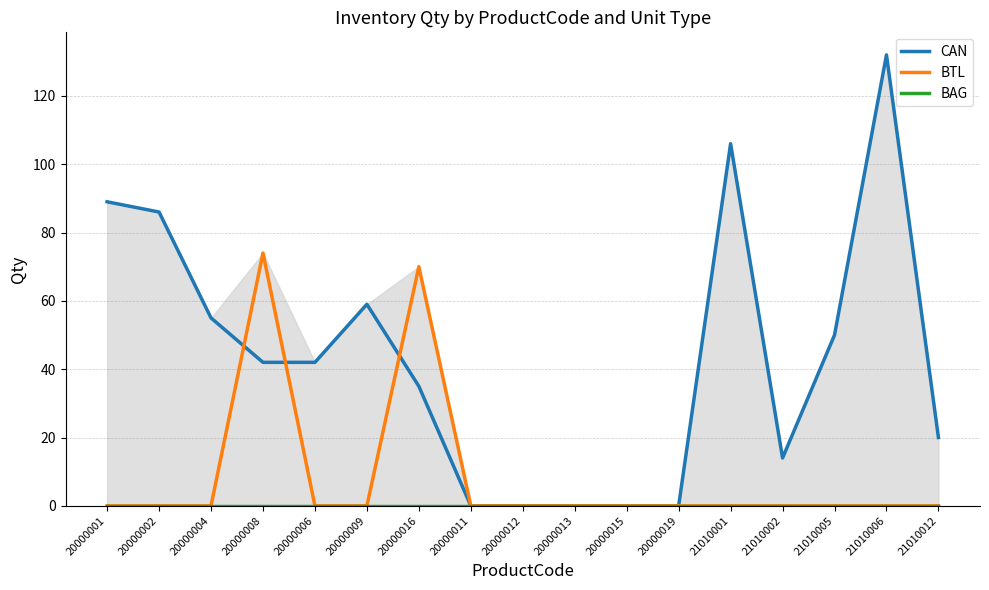

Rank the series by their maximum value, from highest to lowest.

CAN, BTL, BAG